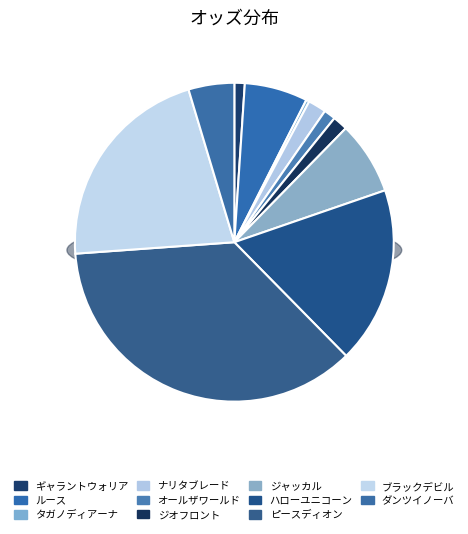

The ジオフロント slice represents 2% of the pie. True or false?

True